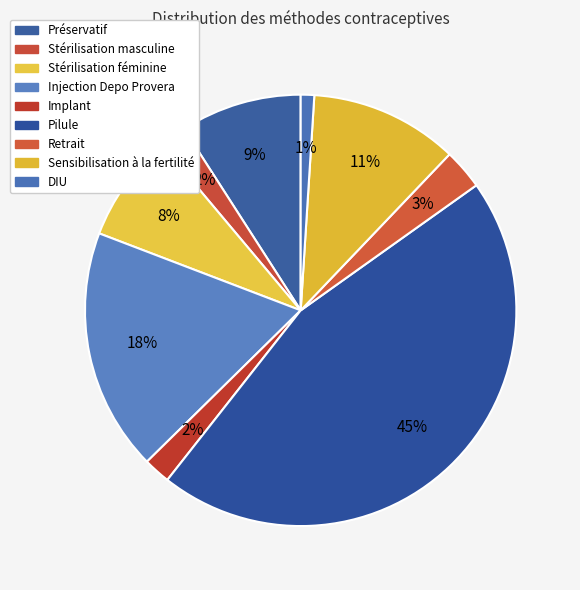

Count the number of slices in the pie.

9